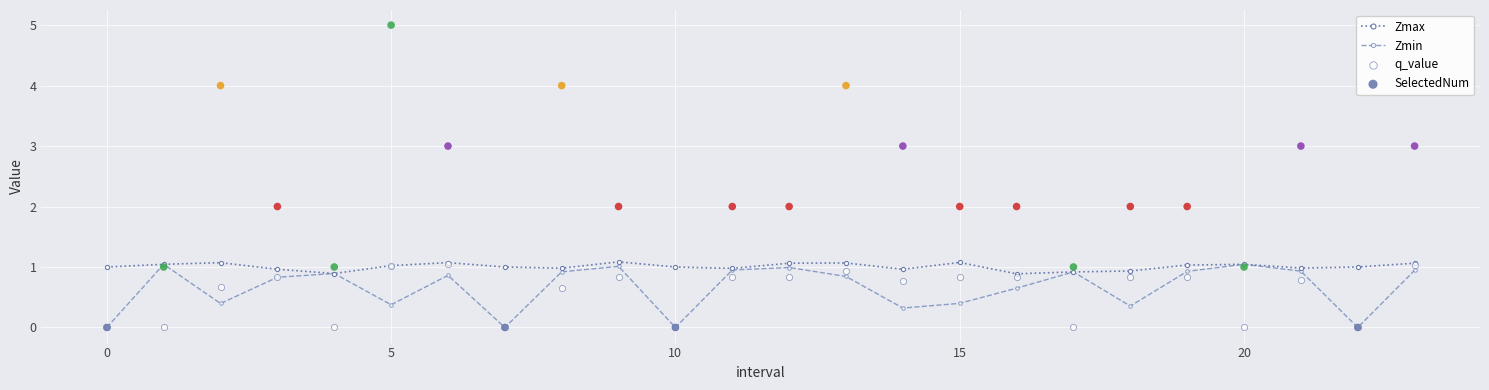

Which series reaches the maximum Y coordinate?

SelectedNum